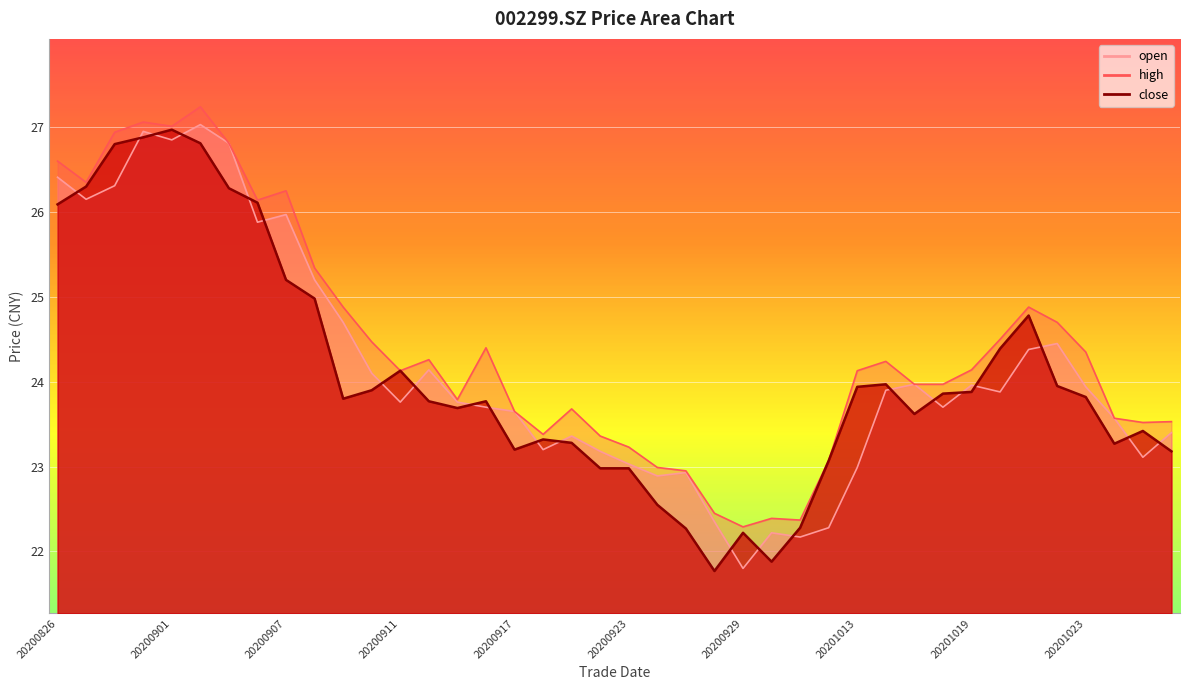

What is the difference between the second highest and minimum values in the open series?

5.1